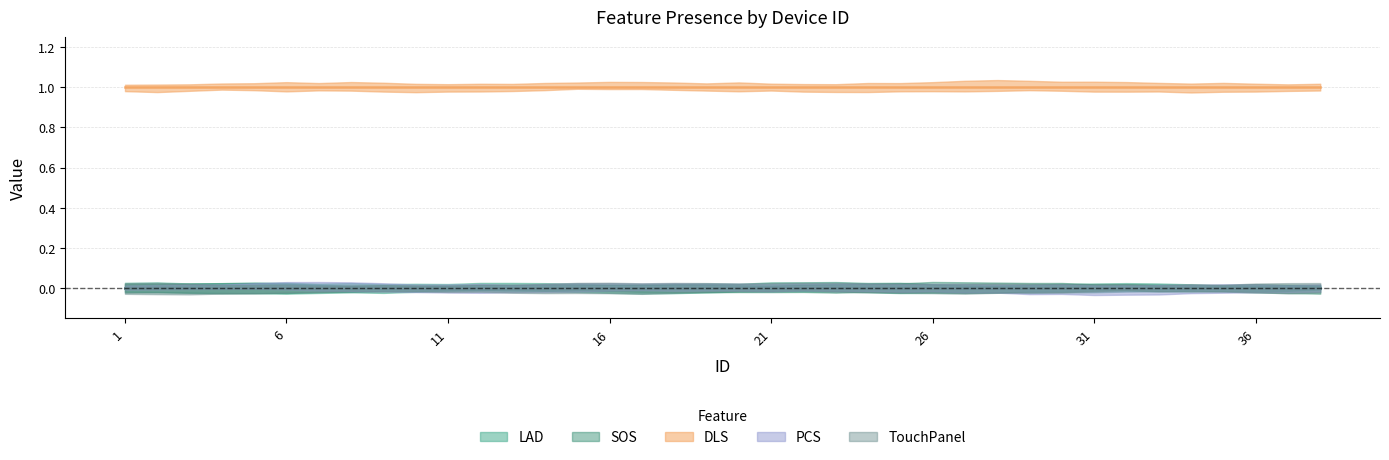

What are all the series names shown in the legend?

LAD, SOS, DLS, PCS, TouchPanel